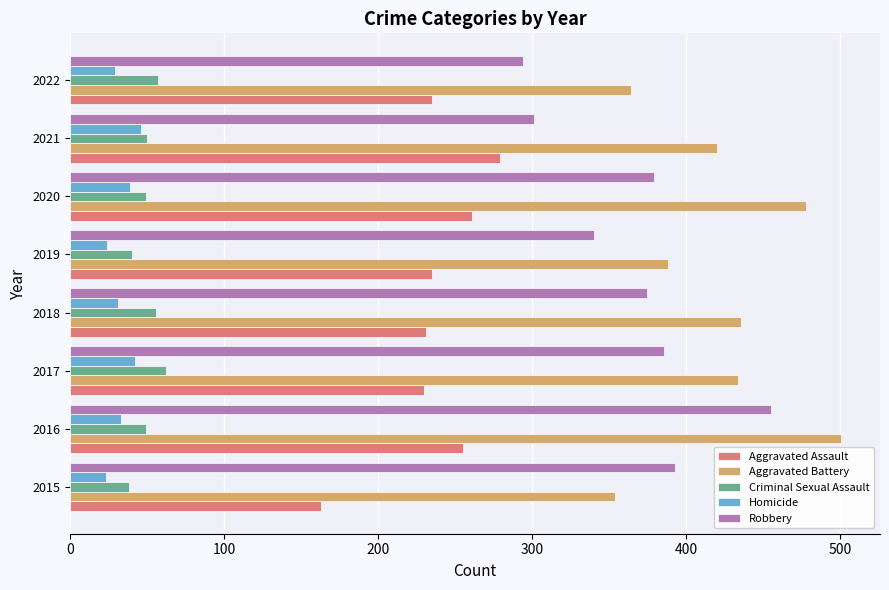

What is the difference between the highest and lowest values at 2022?

335